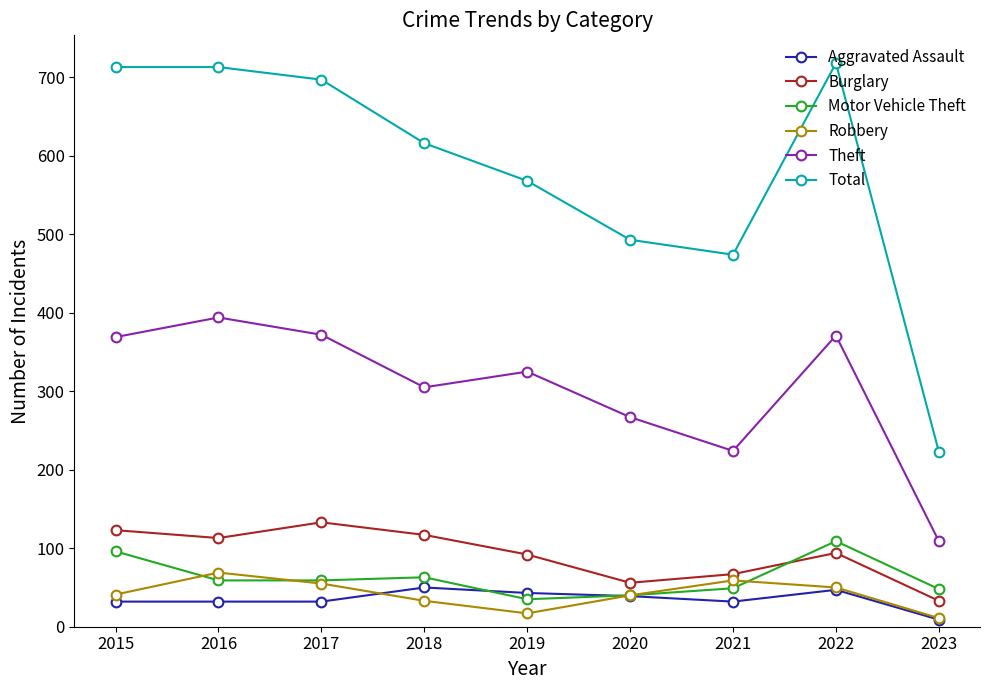

Which series changed the most between 2015 and 2019?

Total